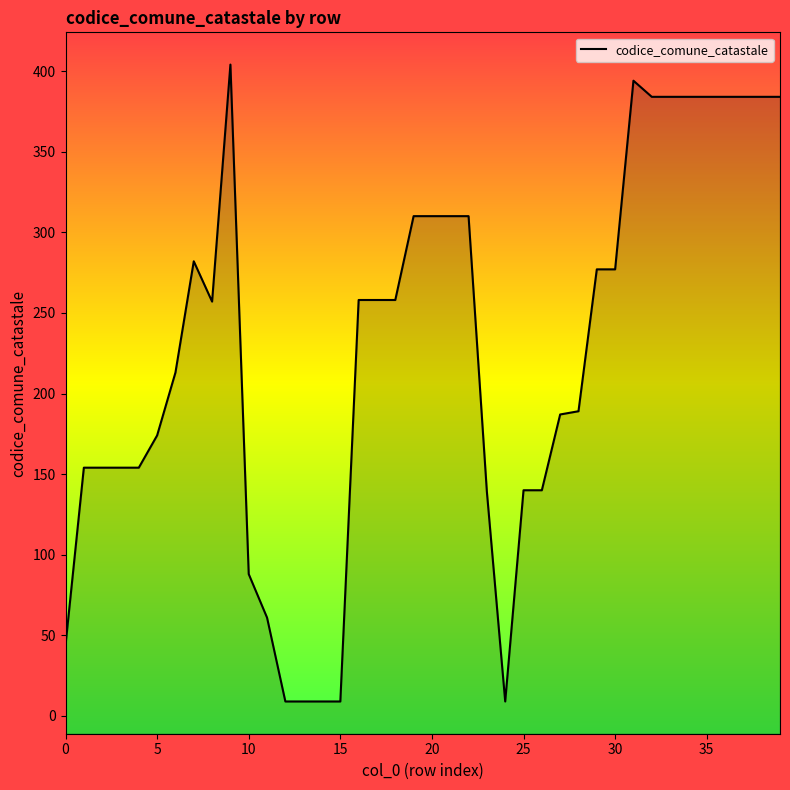

How many lines are shown in the chart?

1